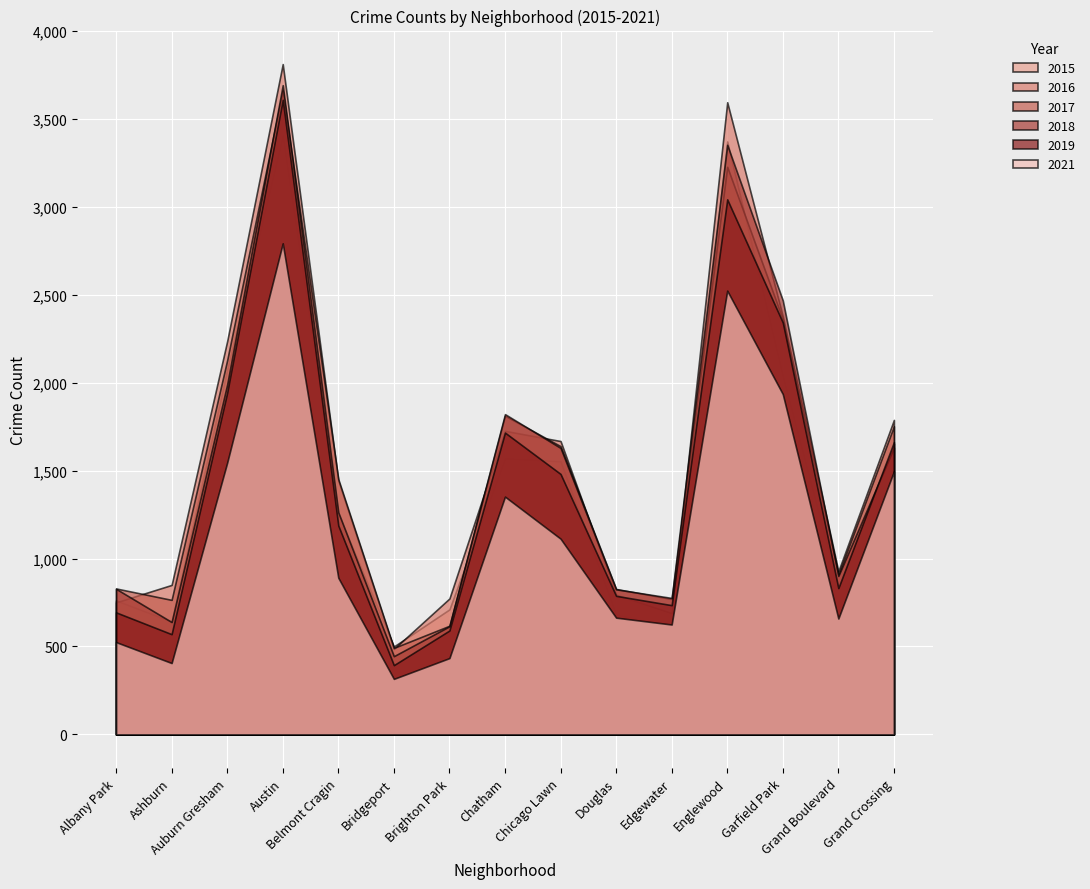

What are all the series names shown in the legend?

2015, 2016, 2017, 2018, 2019, 2021